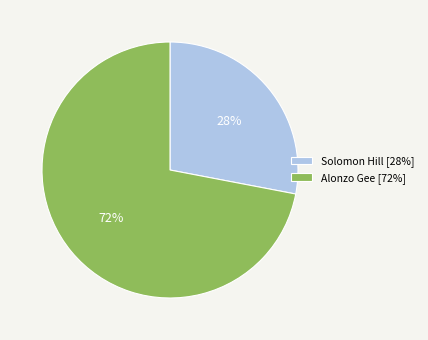

What is the ratio of the value at Alonzo Gee [72%] to the value at Solomon Hill [28%]?

2.6